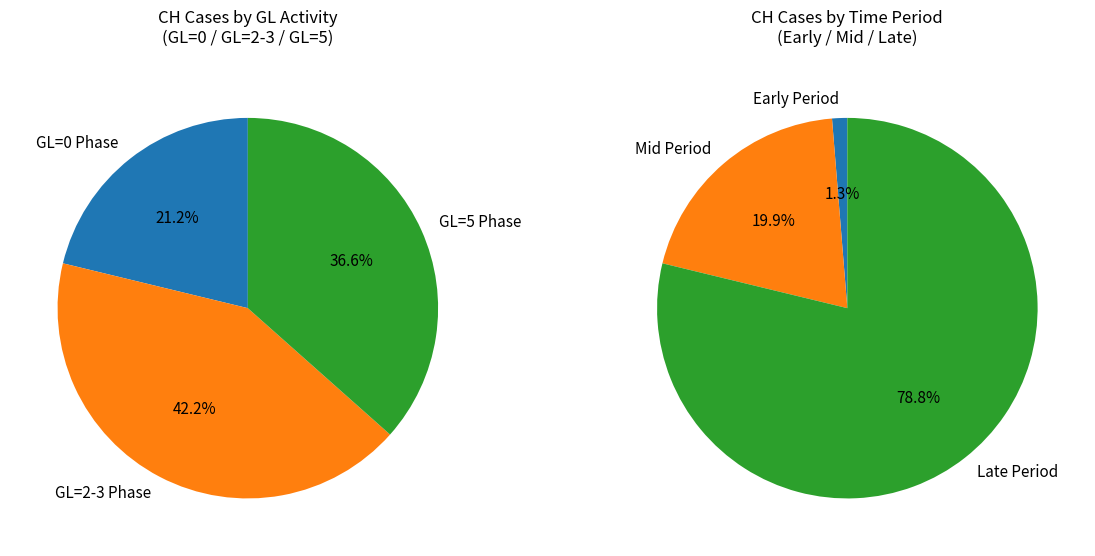

How much of the chart is everything except 1?

100.0%